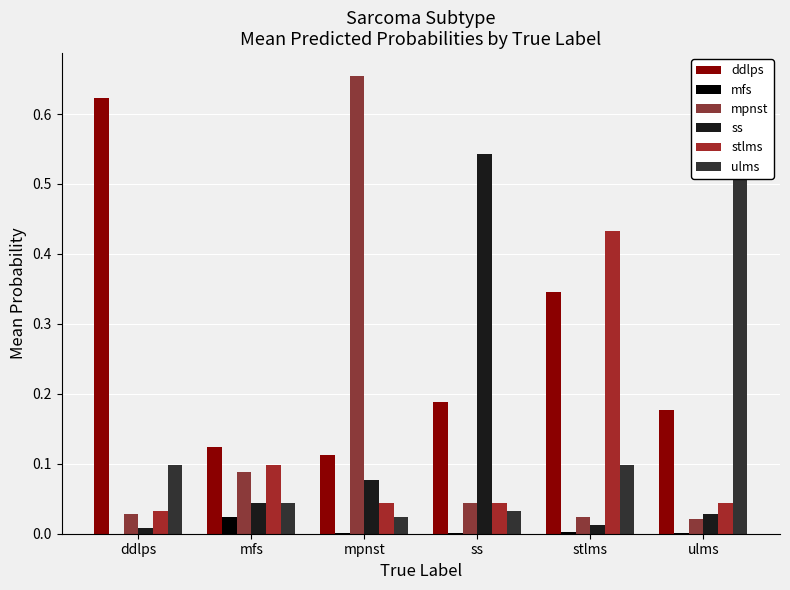

Are the bars grouped side by side (vs. stacked)?

Yes